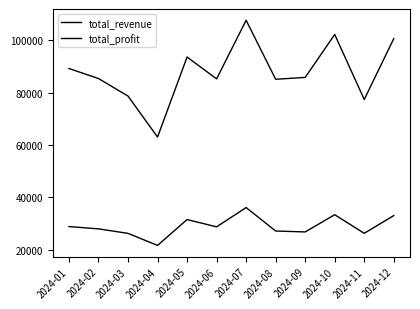

How many lines are shown in the chart?

2